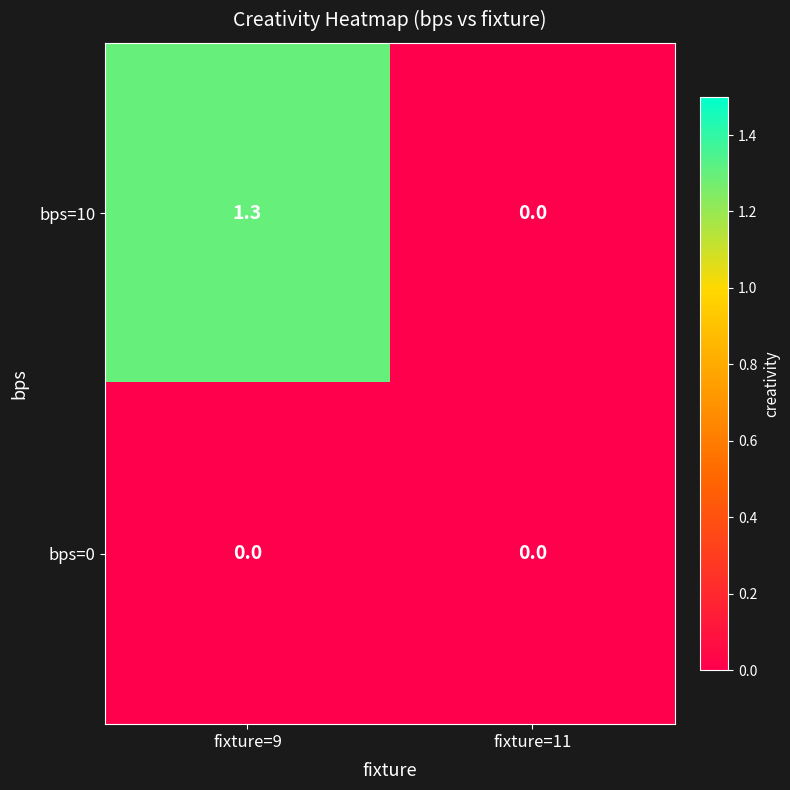

What is the total value across all series at fixture=9?

1.3